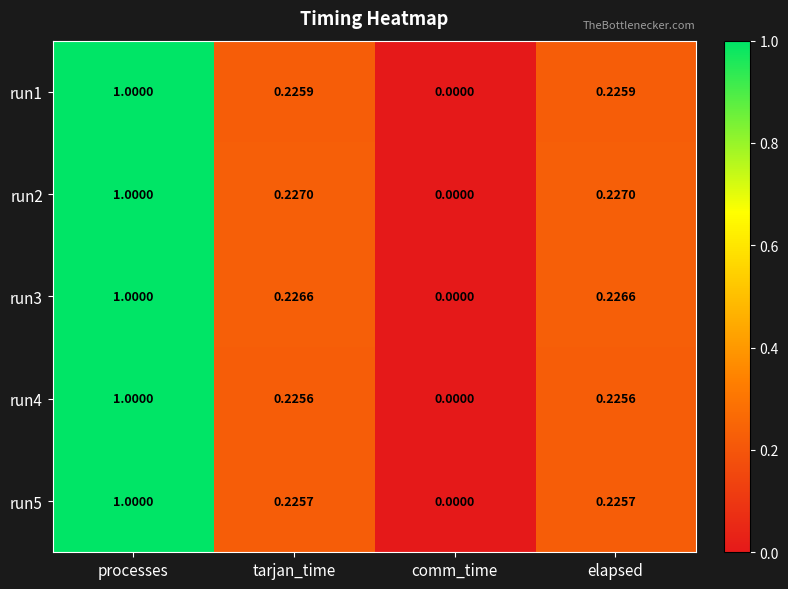

Between processes and elapsed, which series saw the biggest shift?

run4